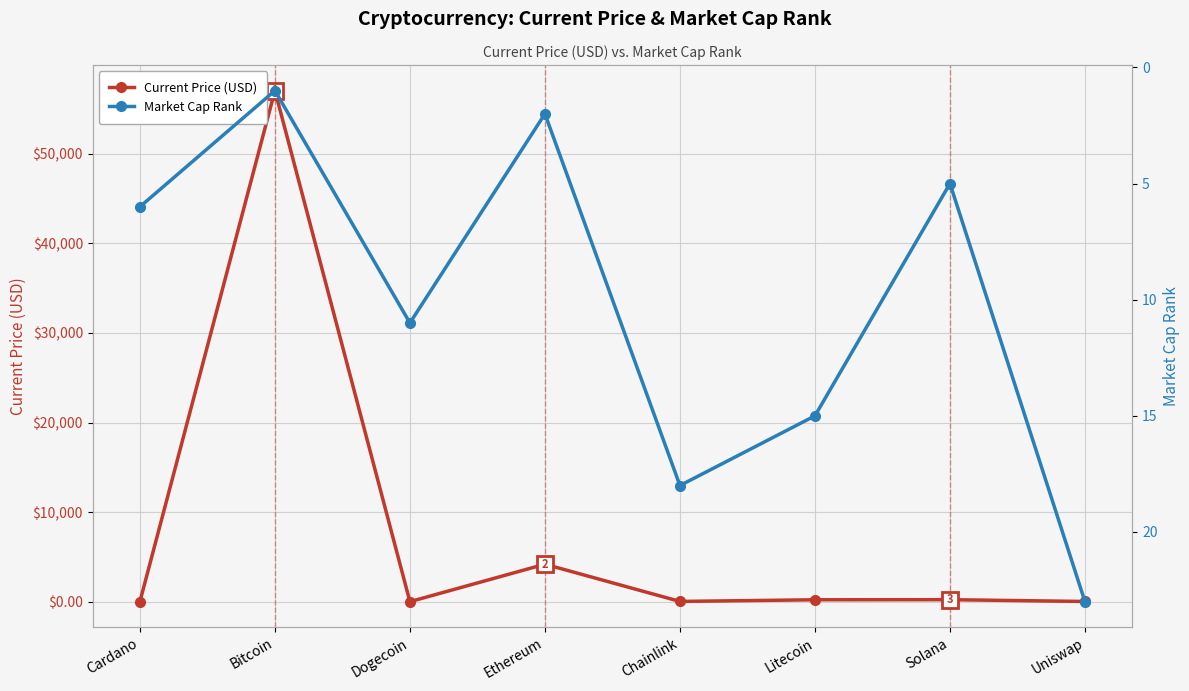

Rank the series by their average value, from highest to lowest.

Current Price (USD), Market Cap Rank